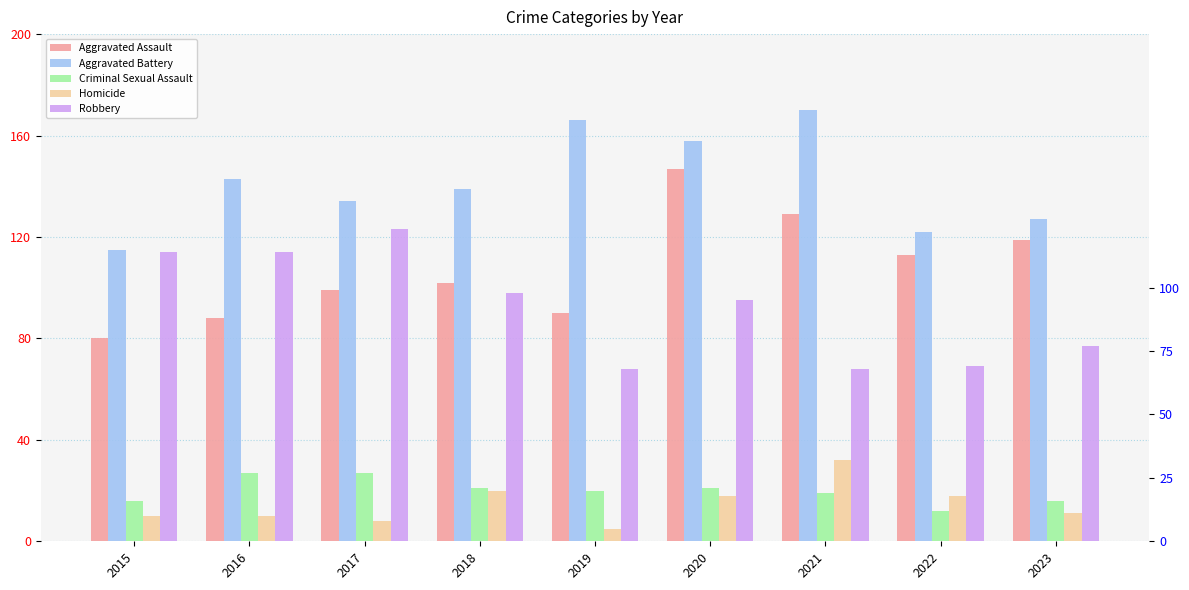

At how many categories does at least one series exceed 133?

6